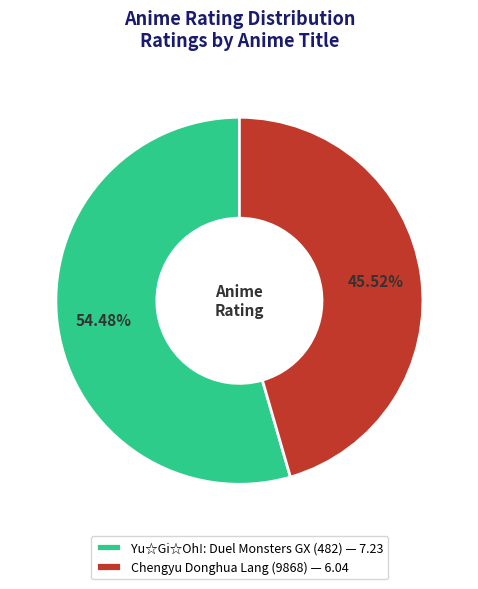

To the nearest percent, what portion does Yu☆Gi☆Oh!: Duel Monsters GX (482) represent?

54%